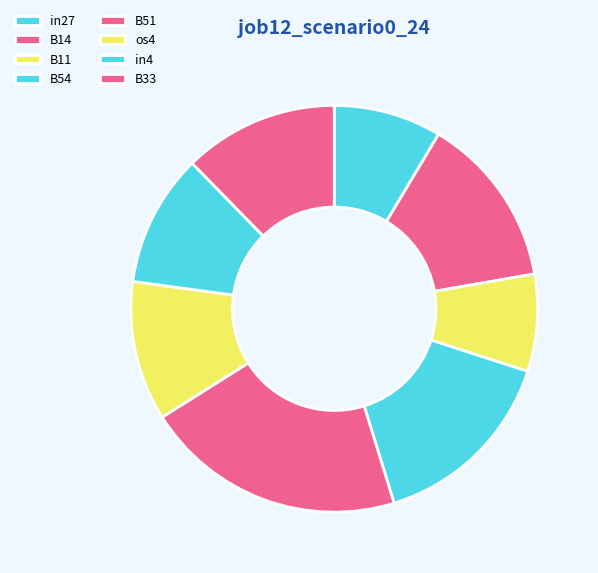

Rank the categories by value from highest to lowest.

B51, B54, B14, B33, os4, in4, in27, B11